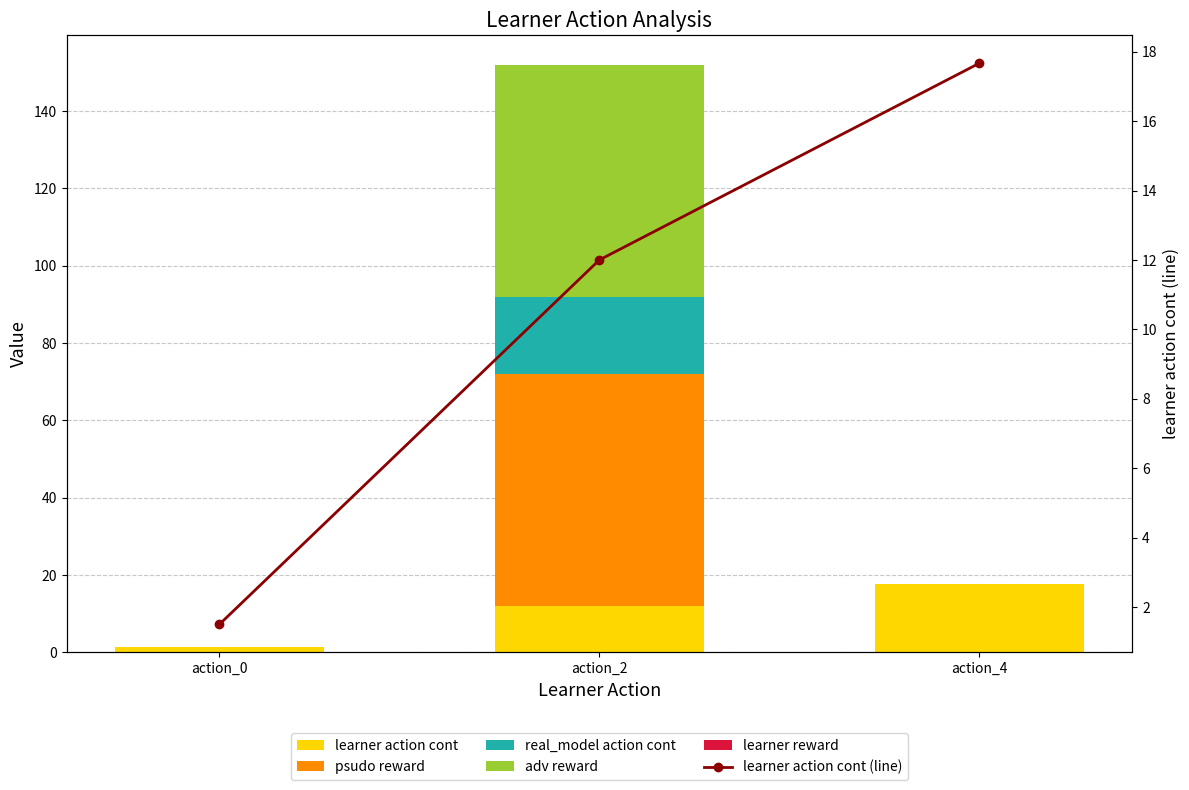

Reading right to left, transcribe all the data shown in this chart.

learner action cont: 17.7	12.0	1.5
psudo reward: 0.0	60.0	0.0
real_model action cont: 0.0	20.0	0.0
adv reward: 0.0	60.0	0.0
learner reward: 0.0	0.0	0.0
learner action cont (line): 17.7	12.0	1.5